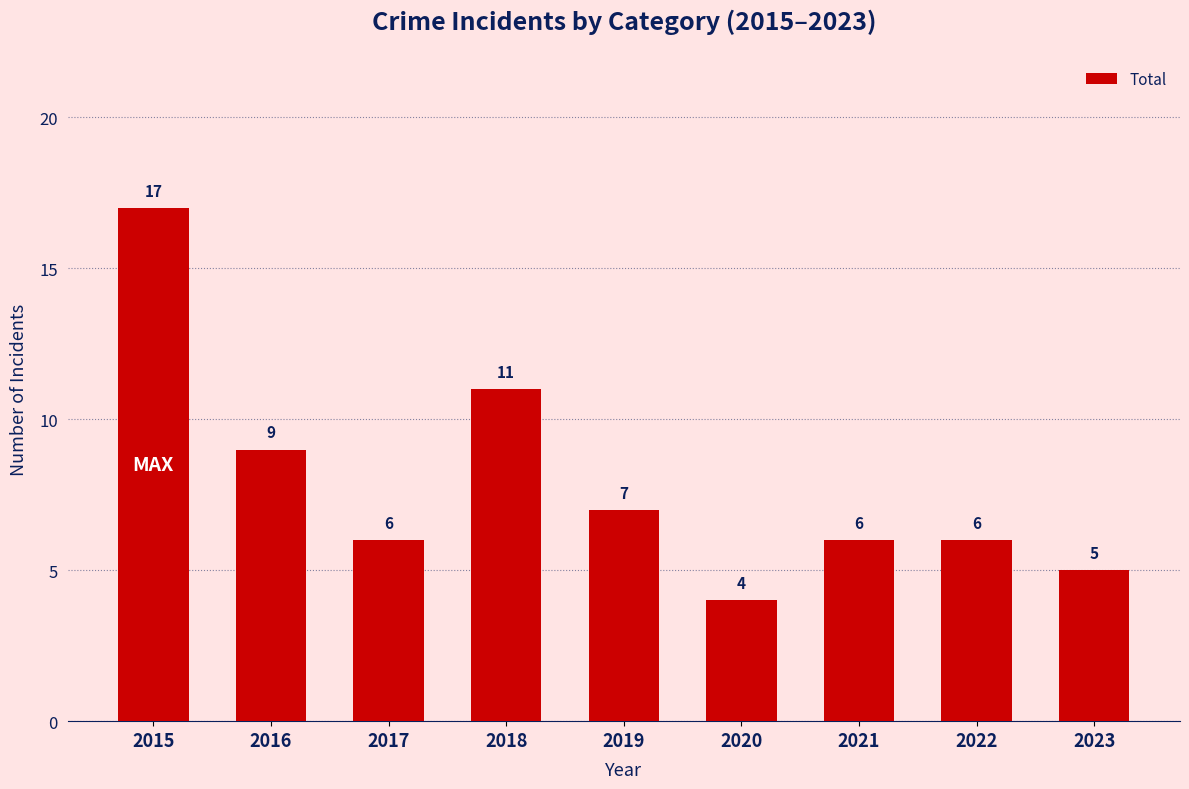

Read the value at 2020.

4